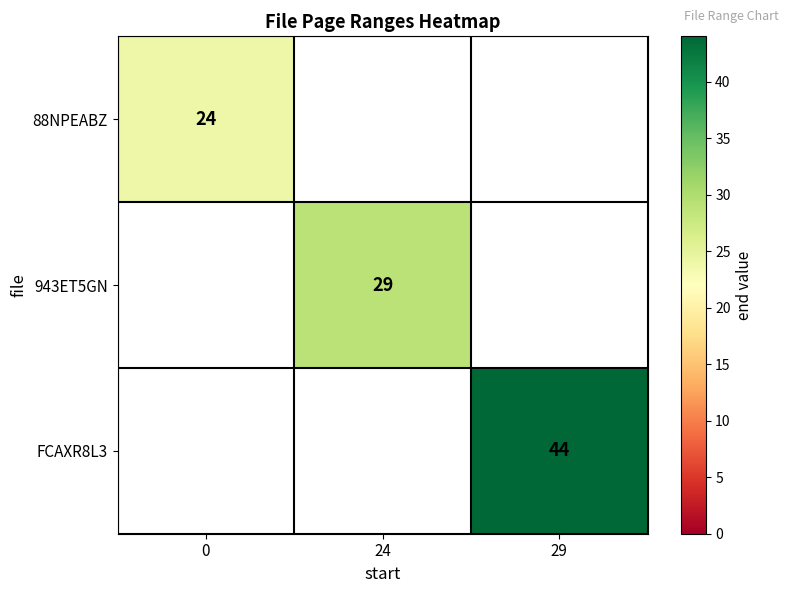

Is it true that 943ET5GN equals 16 at 24?

False